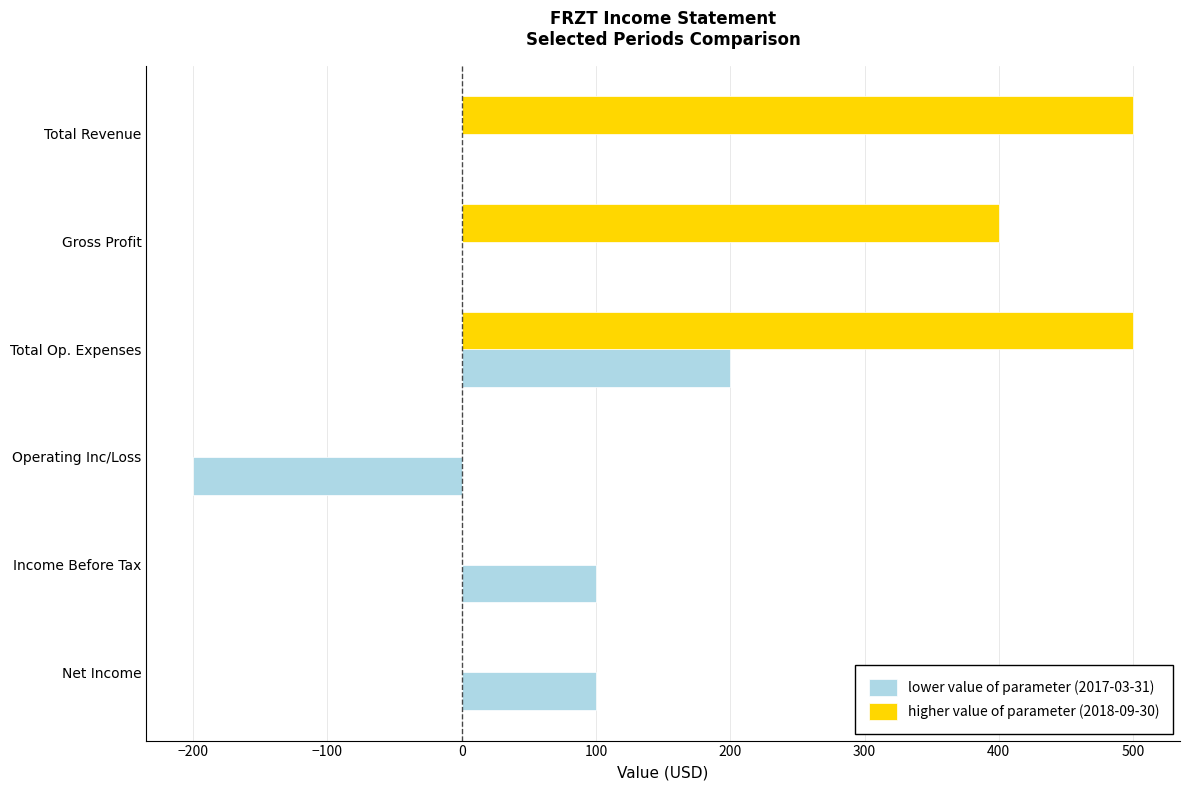

At which label is higher value of parameter (2018-09-30) closest to 250?

Gross Profit